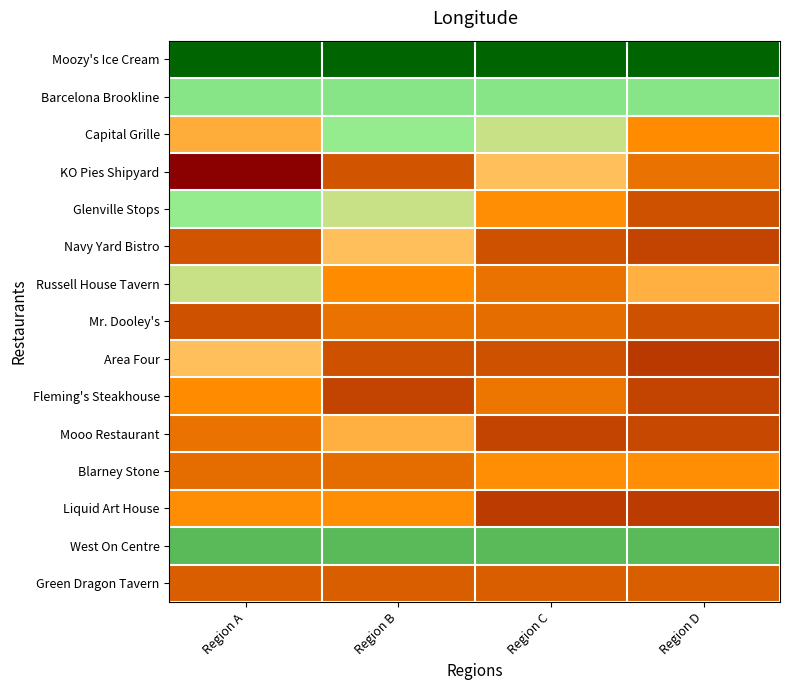

Rank the series by their maximum value, from lowest to highest.

Moozy's Ice Cream, West On Centre, Barcelona Brookline, Capital Grille, Russell House Tavern, Blarney Stone, Green Dragon Tavern, Glenville Stops, Mr. Dooley's, Mooo Restaurant, Navy Yard Bistro, Fleming's Steakhouse, Liquid Art House, Area Four, KO Pies Shipyard